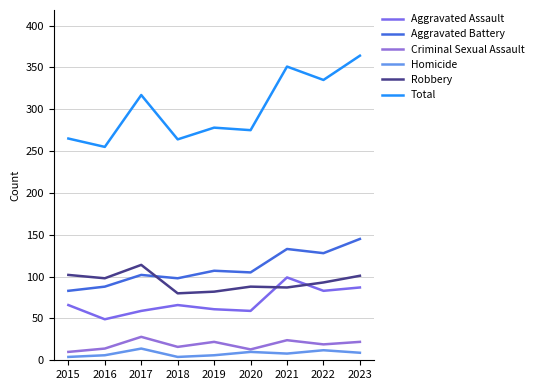

Is the value of Aggravated Assault at 2017 greater than the value of Homicide at 2022?

Yes